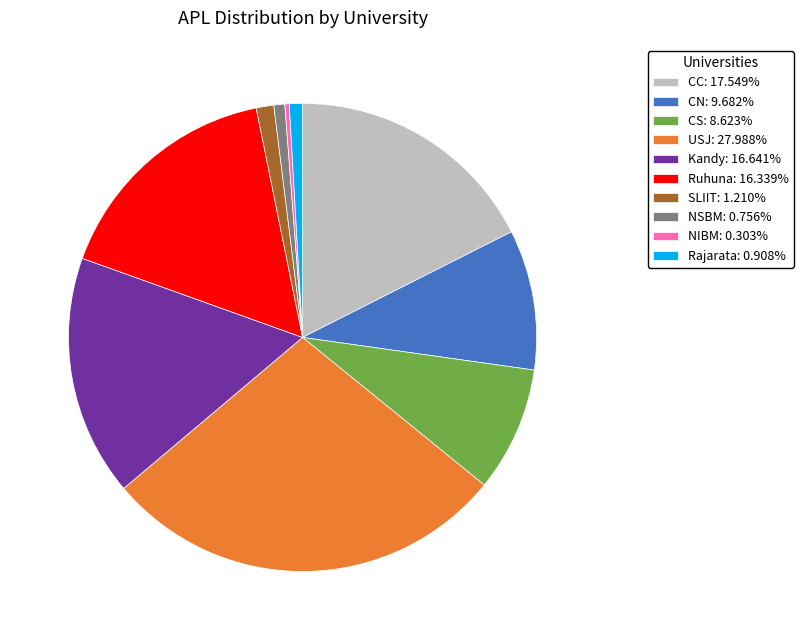

Does NIBM: 0.303% account for over 50% of the chart?

No